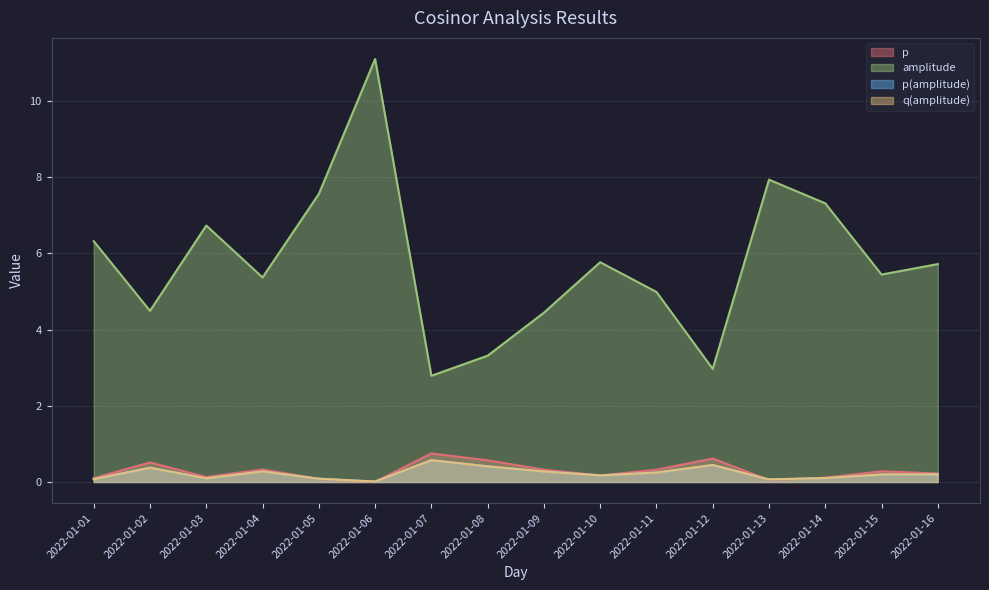

Reading left to right, transcribe all the data shown in this chart.

p: 2022-01-01=0.1	2022-01-02=0.5	2022-01-03=0.1	2022-01-04=0.3	2022-01-05=0.1	2022-01-06=0.0	2022-01-07=0.8	2022-01-08=0.6	2022-01-09=0.3	2022-01-10=0.2	2022-01-11=0.3	2022-01-12=0.6	2022-01-13=0.0	2022-01-14=0.1	2022-01-15=0.3	2022-01-16=0.2
amplitude: 2022-01-01=6.3	2022-01-02=4.5	2022-01-03=6.7	2022-01-04=5.4	2022-01-05=7.6	2022-01-06=11.1	2022-01-07=2.8	2022-01-08=3.3	2022-01-09=4.4	2022-01-10=5.8	2022-01-11=5.0	2022-01-12=3.0	2022-01-13=7.9	2022-01-14=7.3	2022-01-15=5.4	2022-01-16=5.7
p(amplitude): 2022-01-01=0.1	2022-01-02=0.4	2022-01-03=0.1	2022-01-04=0.3	2022-01-05=0.1	2022-01-06=0.0	2022-01-07=0.6	2022-01-08=0.4	2022-01-09=0.3	2022-01-10=0.2	2022-01-11=0.2	2022-01-12=0.4	2022-01-13=0.1	2022-01-14=0.1	2022-01-15=0.2	2022-01-16=0.2
q(amplitude): 2022-01-01=0.1	2022-01-02=0.4	2022-01-03=0.1	2022-01-04=0.3	2022-01-05=0.1	2022-01-06=0.0	2022-01-07=0.6	2022-01-08=0.4	2022-01-09=0.3	2022-01-10=0.2	2022-01-11=0.2	2022-01-12=0.4	2022-01-13=0.1	2022-01-14=0.1	2022-01-15=0.2	2022-01-16=0.2